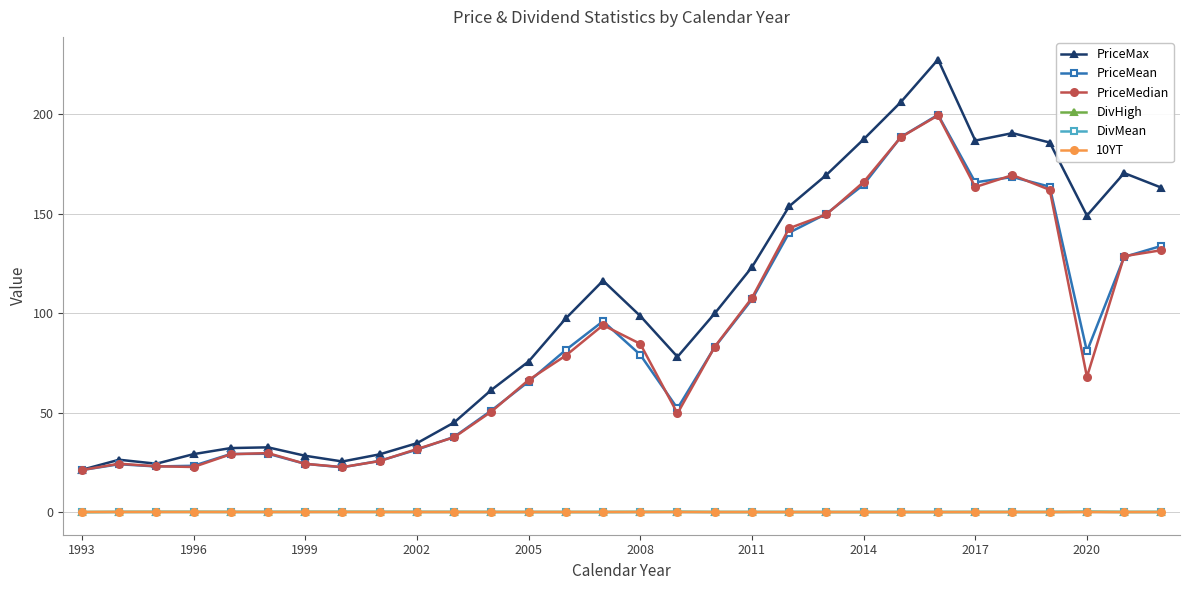

What is the value of the PriceMean point at the 2nd from the left?

24.1